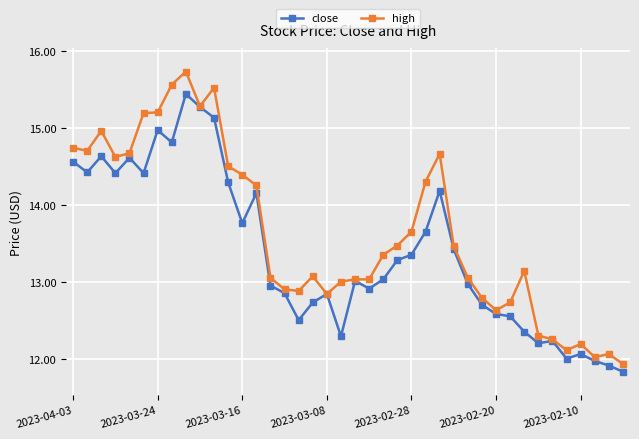

Which series has the widest spread of values?

high